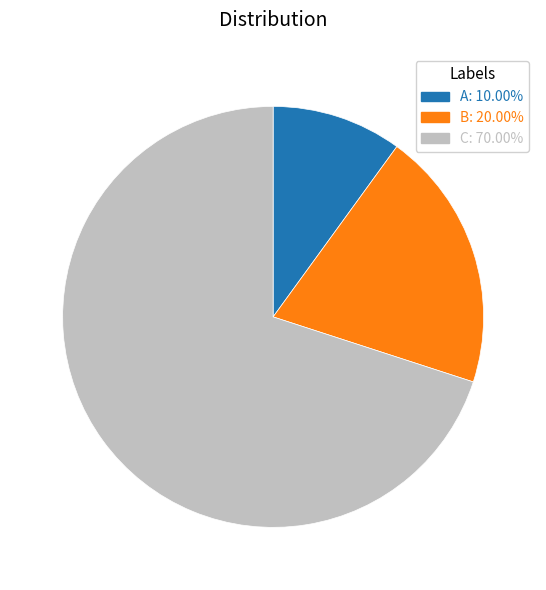

Is it true that A is 21% of the pie?

False